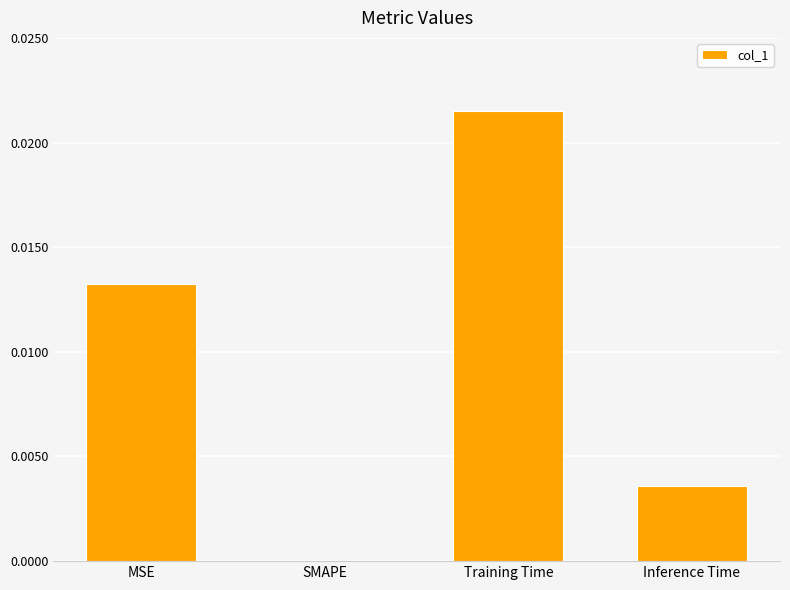

Between Training Time and SMAPE, which is larger?

Training Time